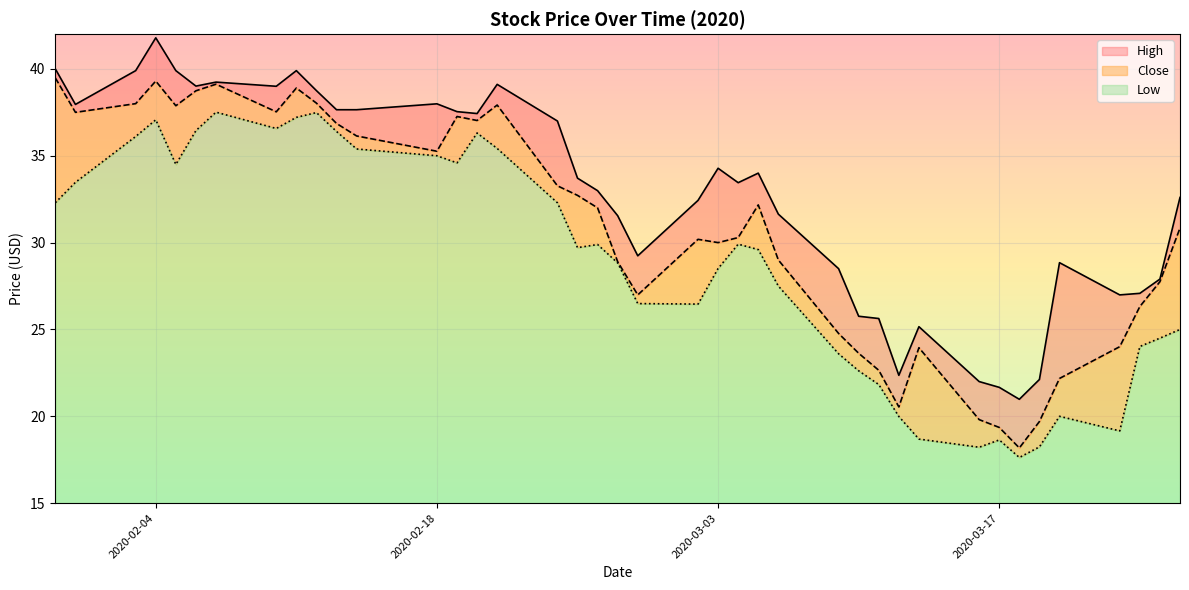

What is the lowest value of the Low series?

2.6